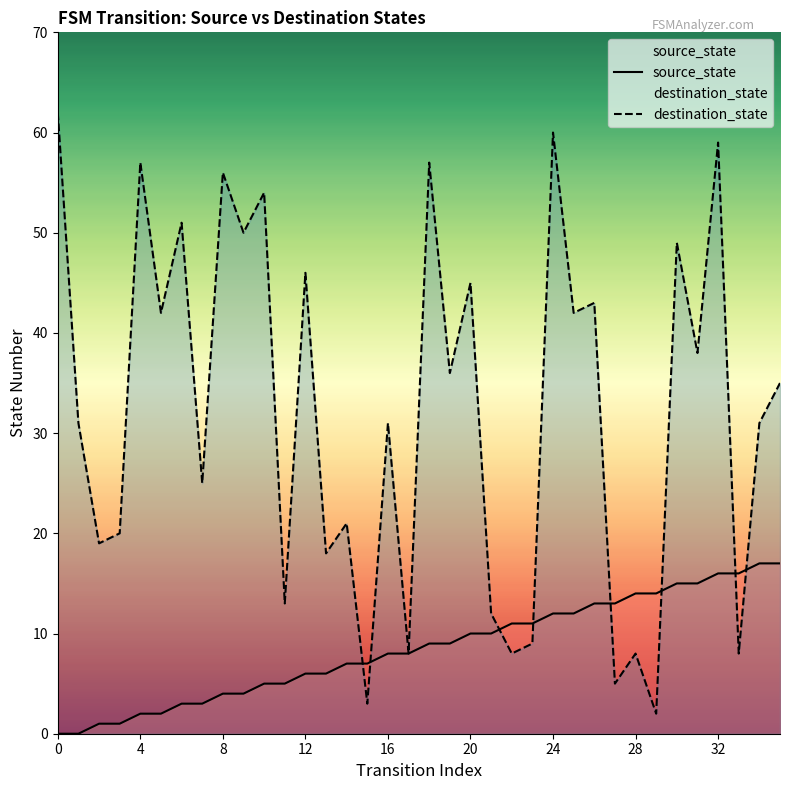

At how many categories does at least one series exceed 13?

29